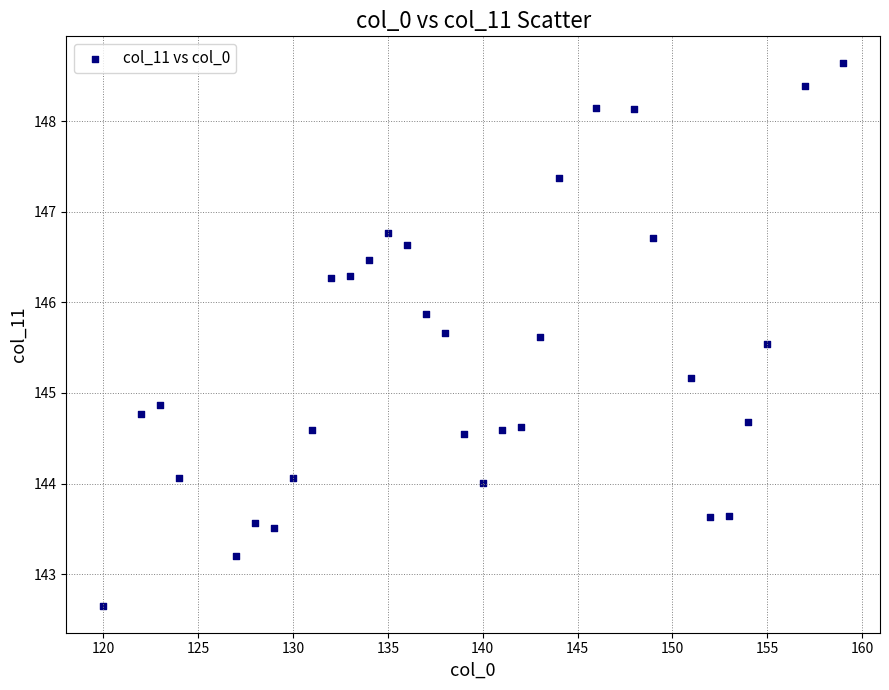

What is the range of X values (max minus min)?

39.0